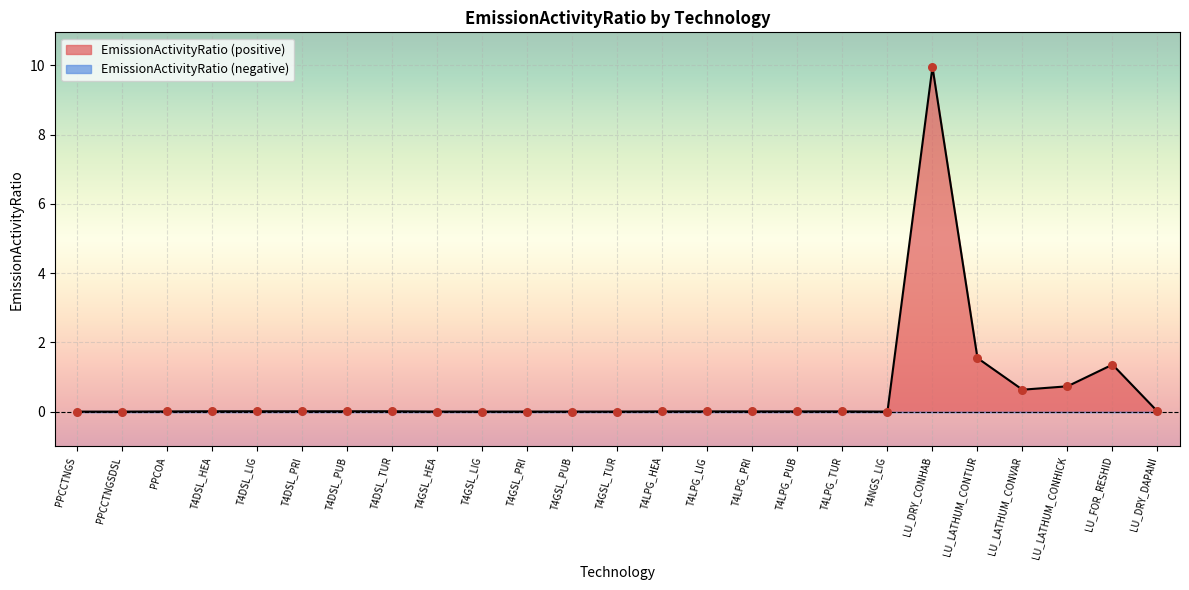

Between T4DSL_TUR and T4DSL_HEA, which is larger?

T4DSL_TUR